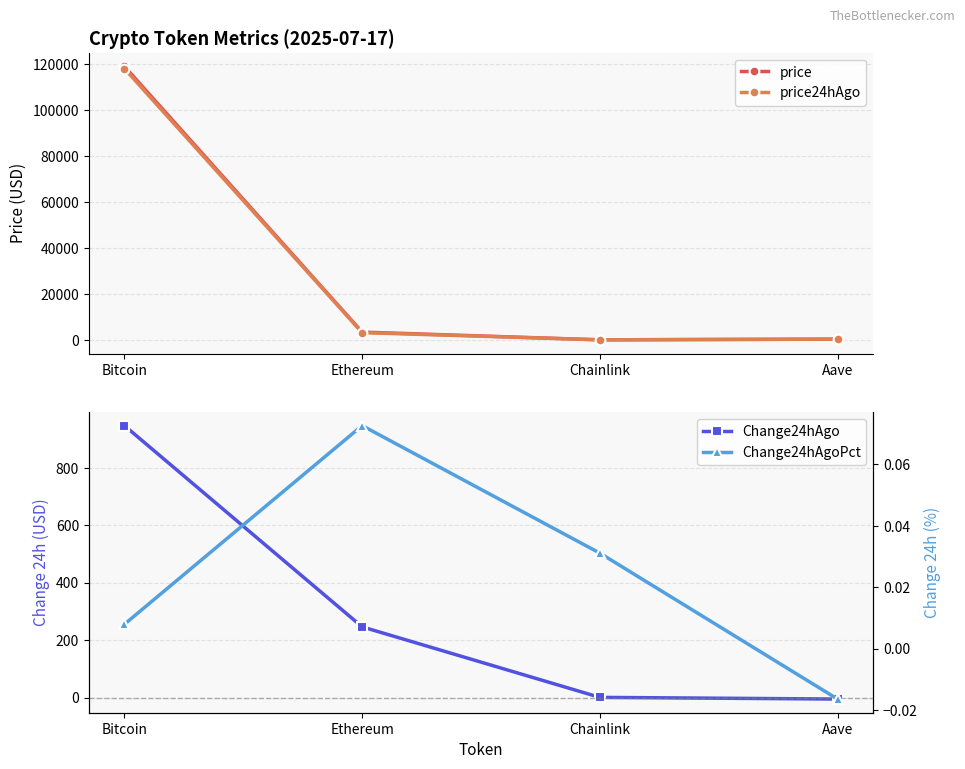

How many values in the Change24hAgo series are below 246?

2